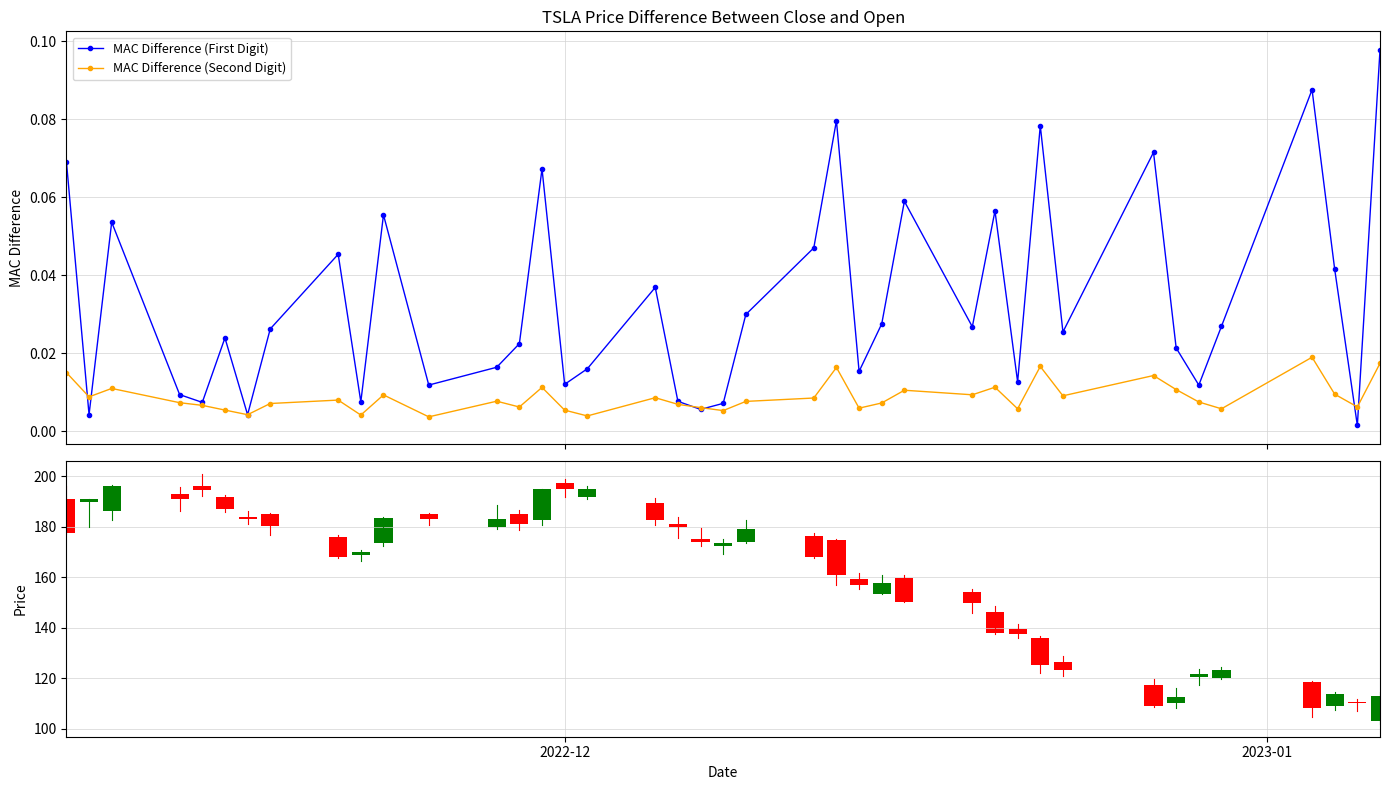

True or false: MAC Difference (Second Digit) has more than 0 points higher than both neighbors.

True